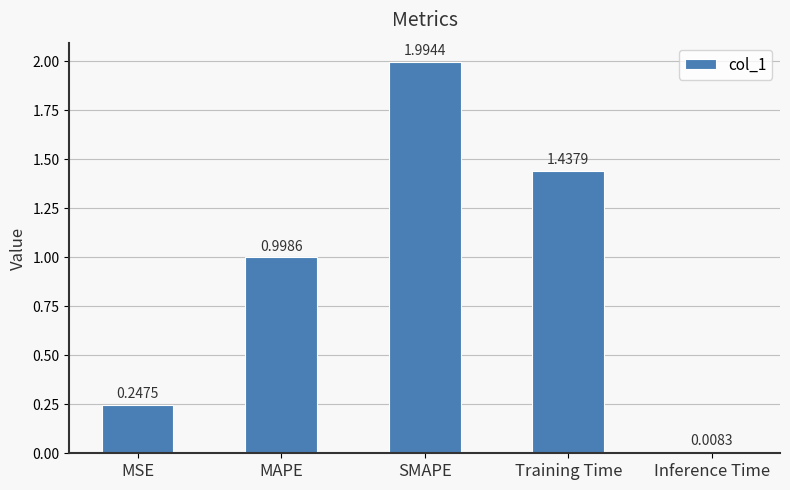

How many bars are there in total?

5